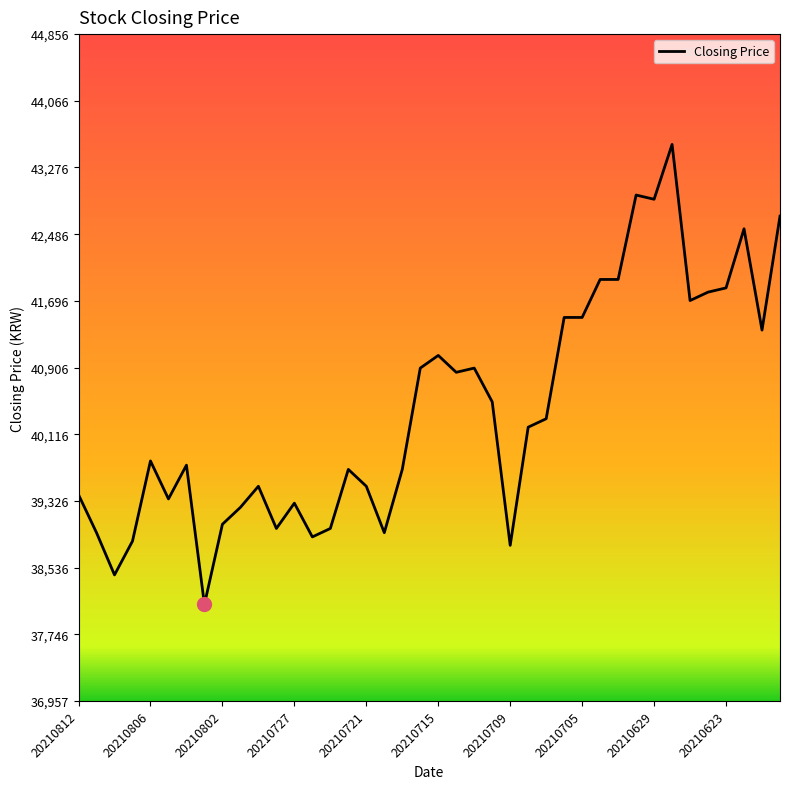

What is the maximum value shown in the chart?

43550